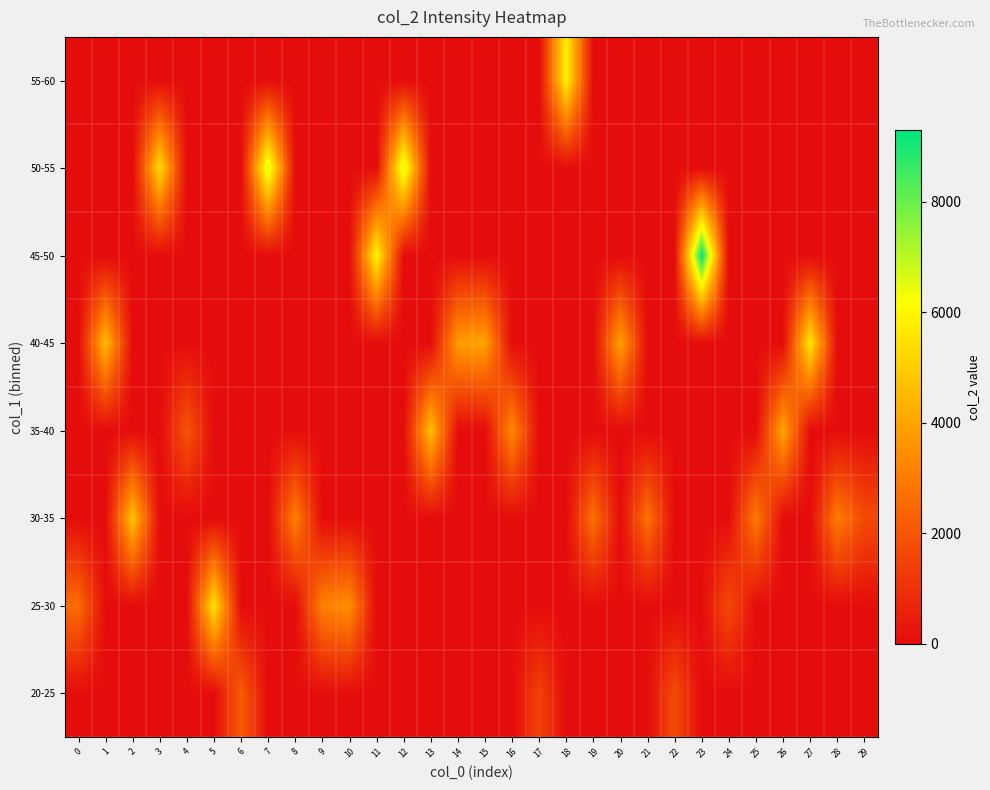

At which category is the sum across all series the highest?

23